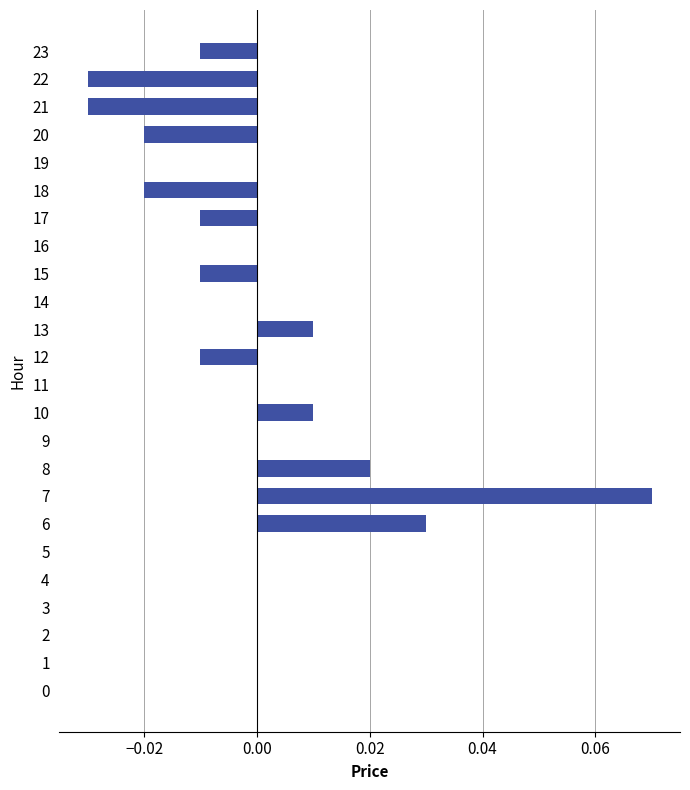

Is it true that the value at 19 is 0.0?

True